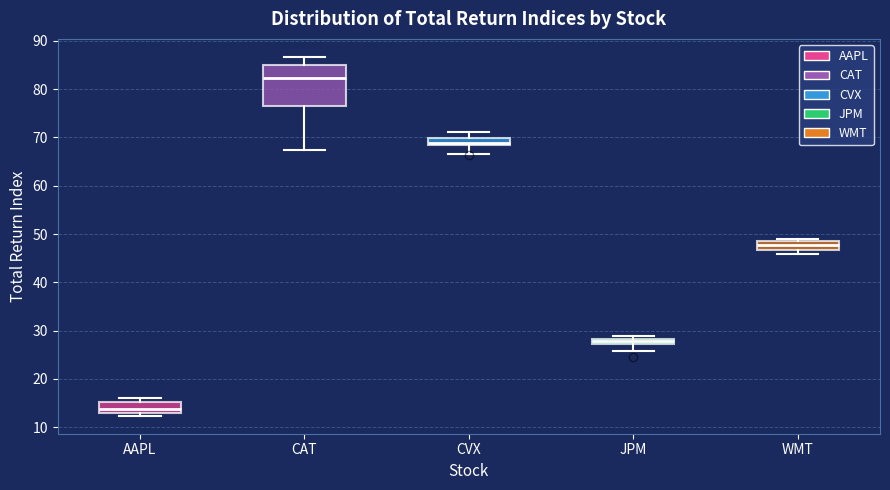

Comparing the boxes themselves (not the whiskers), which one is the tallest?

CAT